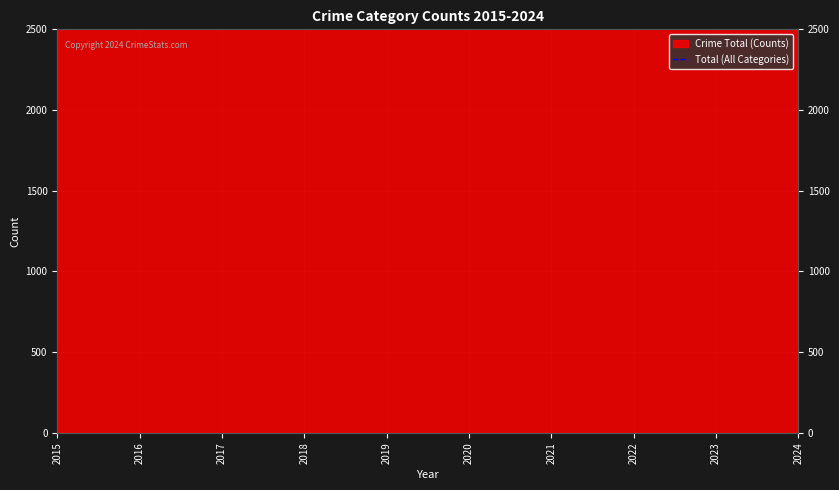

The value at 2022 is 7502. True or false?

False